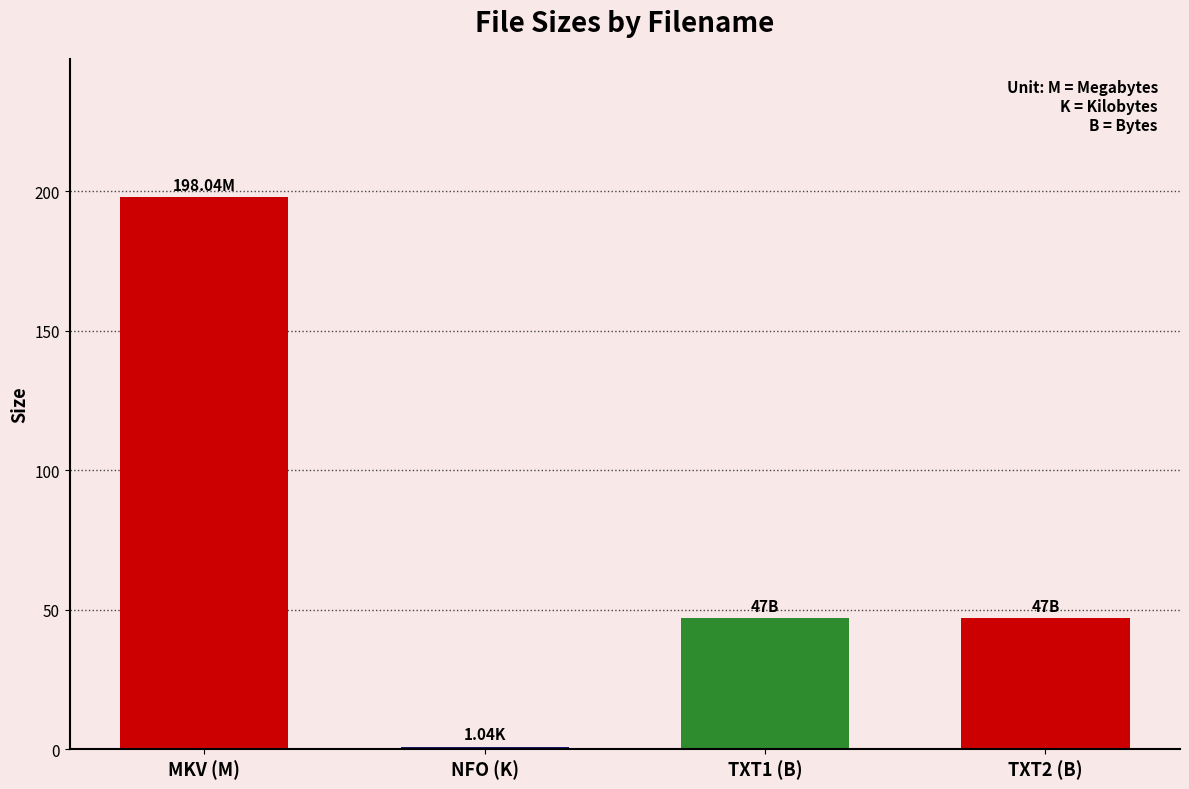

Count the number of categories in the chart.

4